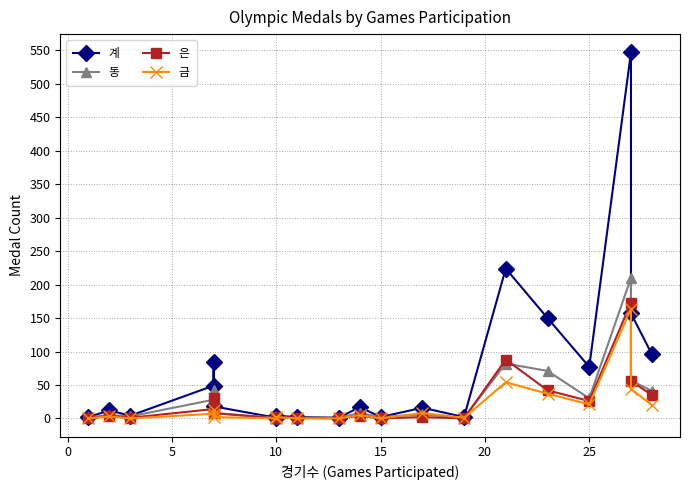

True or false: 계 and 은 intersect in this chart.

False